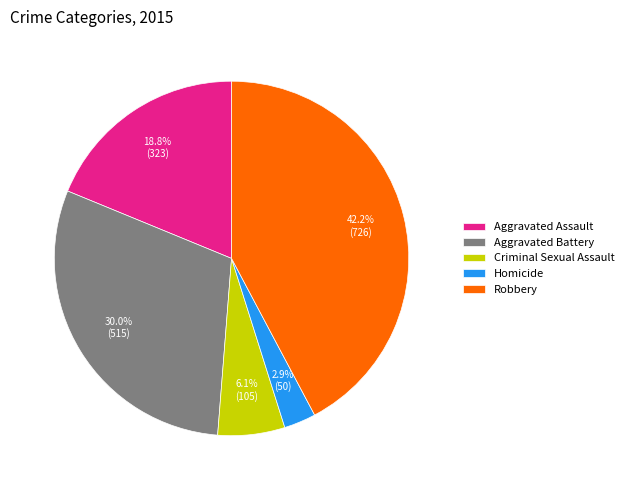

Approximately how many times larger is the value at Homicide compared to Criminal Sexual Assault?

0.5